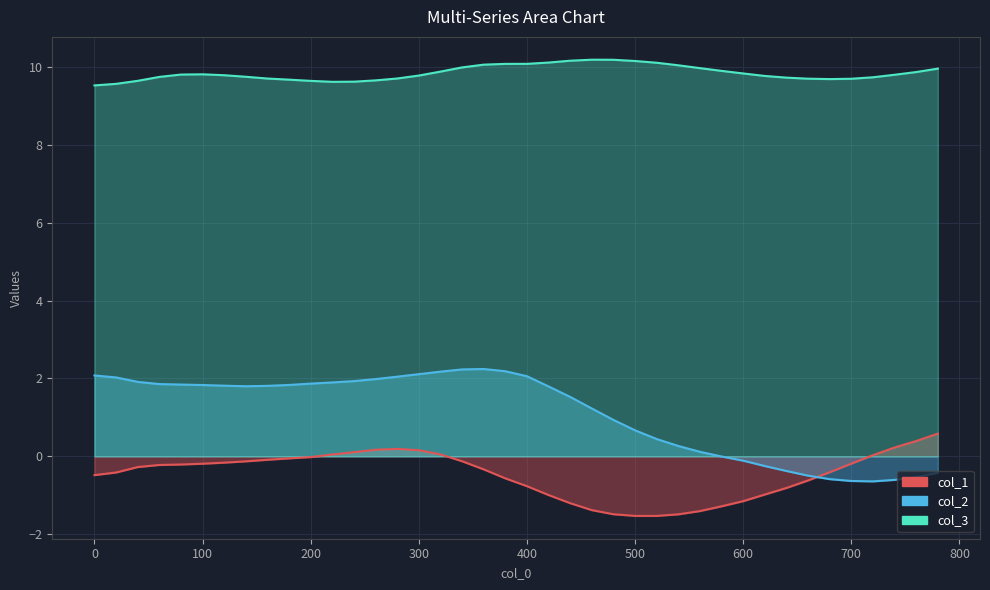

Does the chart display data point markers on the line(s)?

No